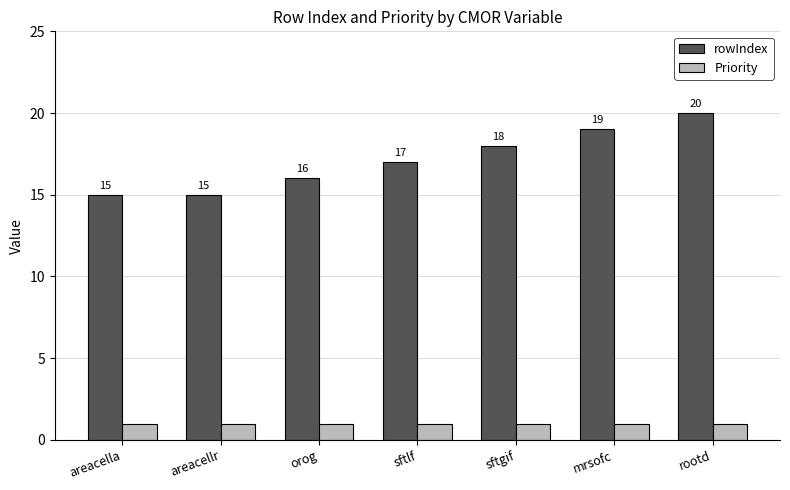

Between areacellr and rootd, which series saw the biggest shift?

rowIndex